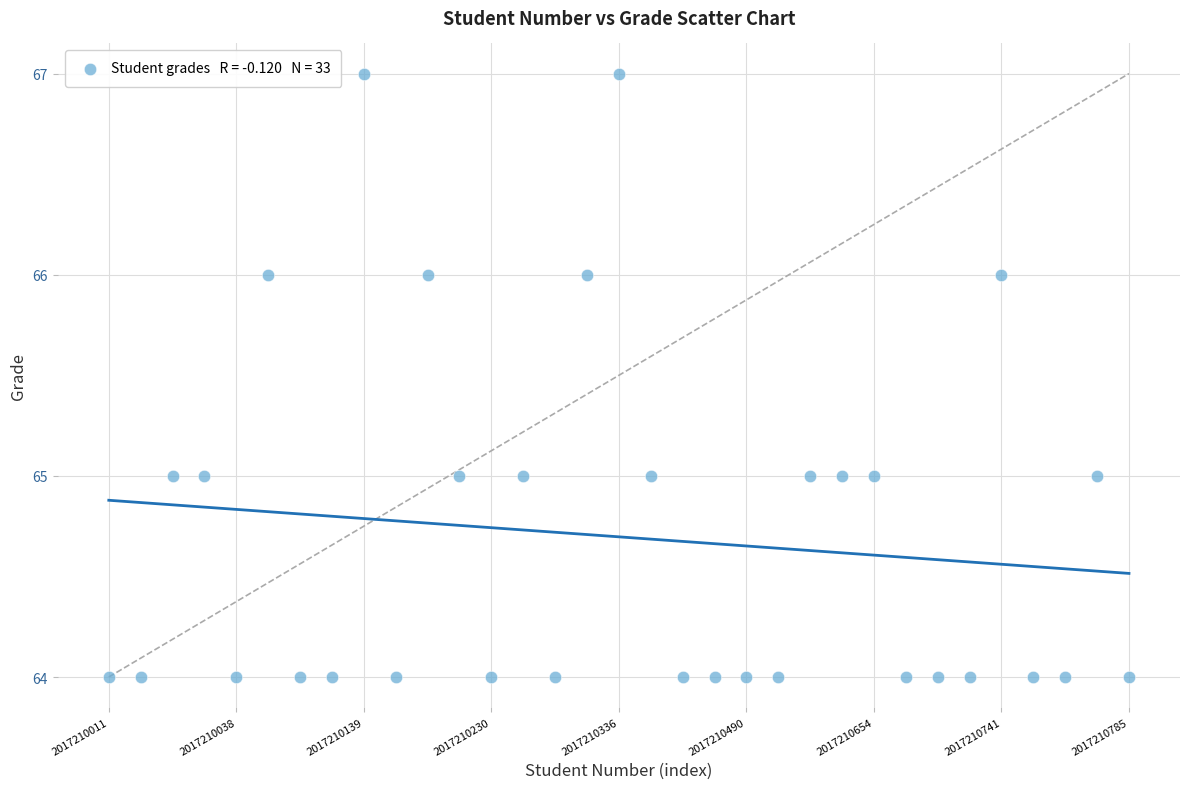

What is the range of Y values (max minus min)?

3